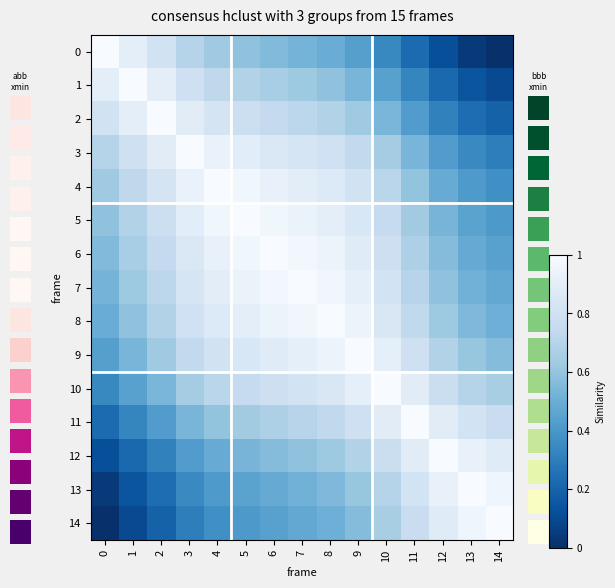

List the labels in order of 11 value, smallest first.

0, 1, 2, 3, 4, 5, 6, 7, 8, 14, 9, 13, 10, 12, 11